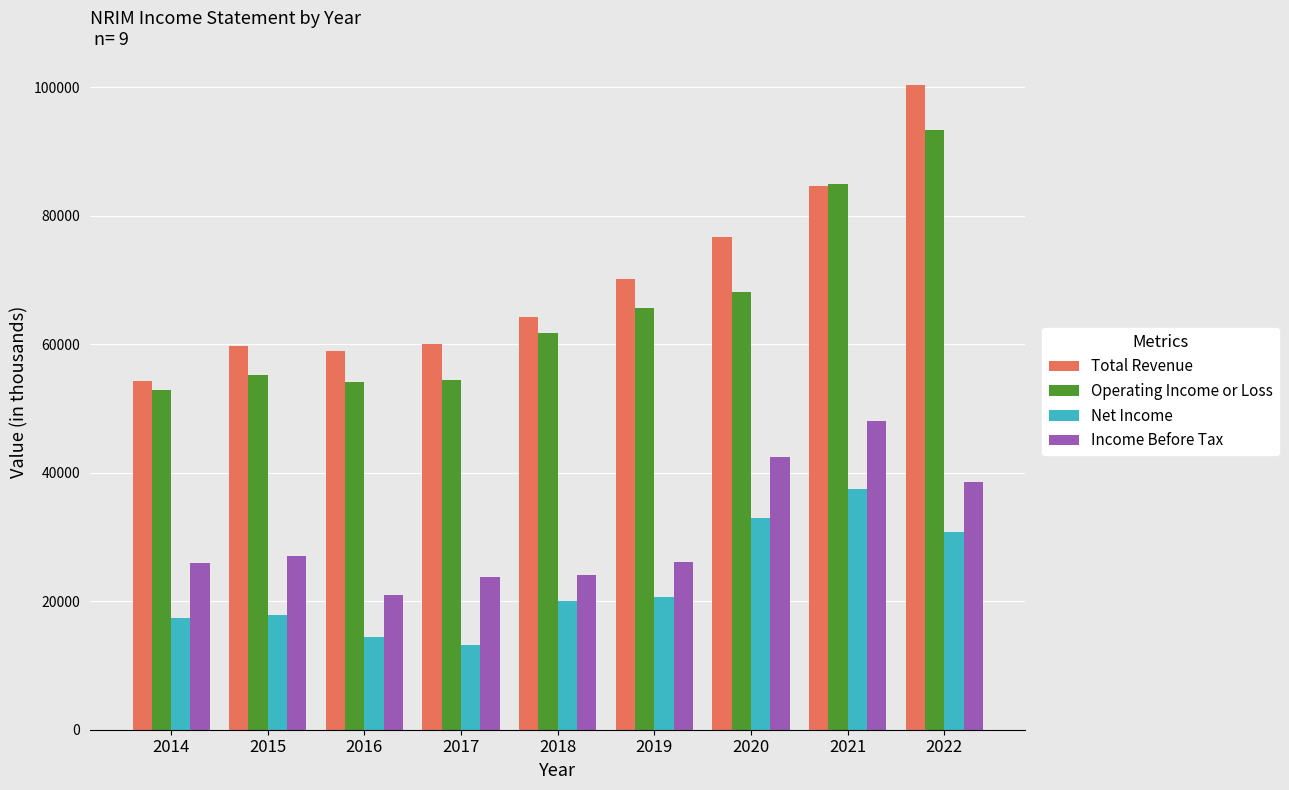

True or false: Income Before Tax has a value of 26100 at 2019.

True